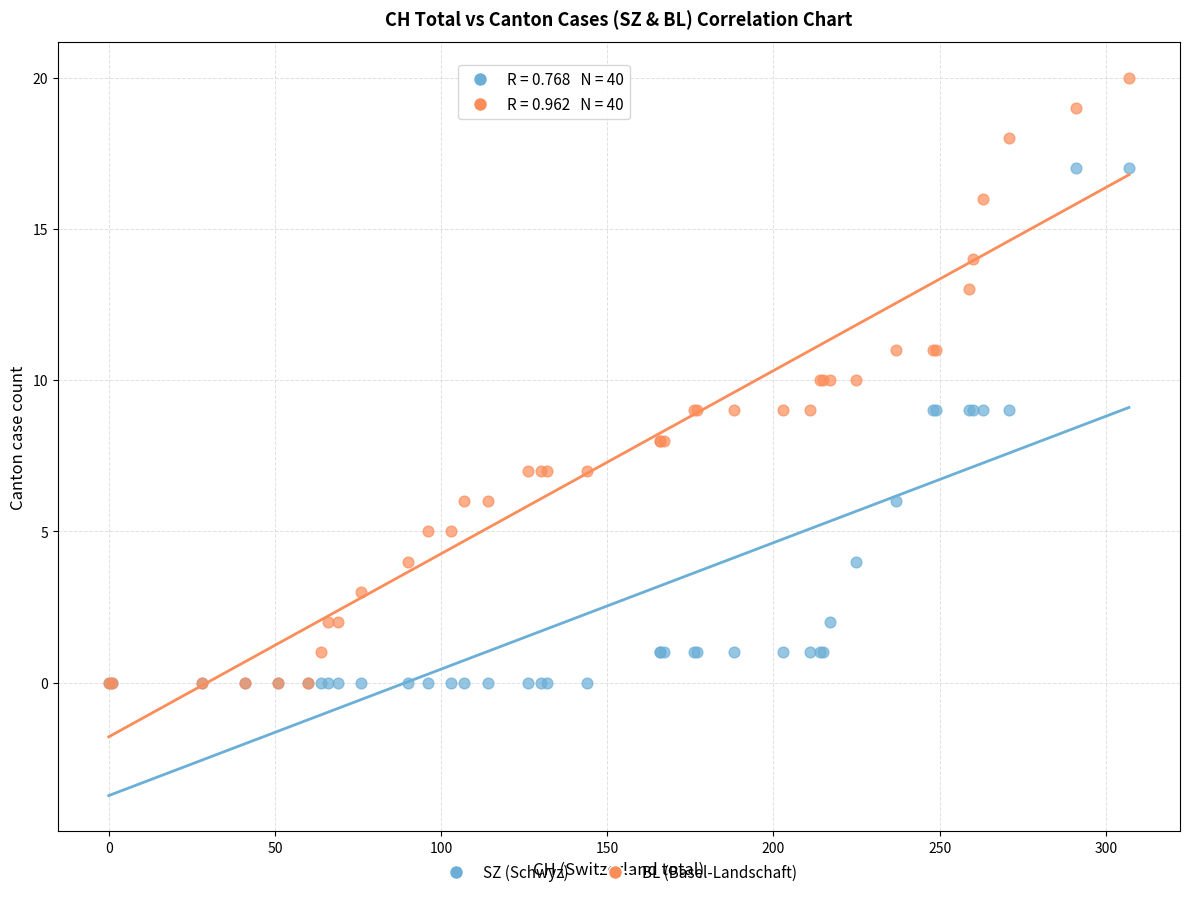

What are all the series names shown in the legend?

SZ (Schwyz), BL (Basel-Landschaft)